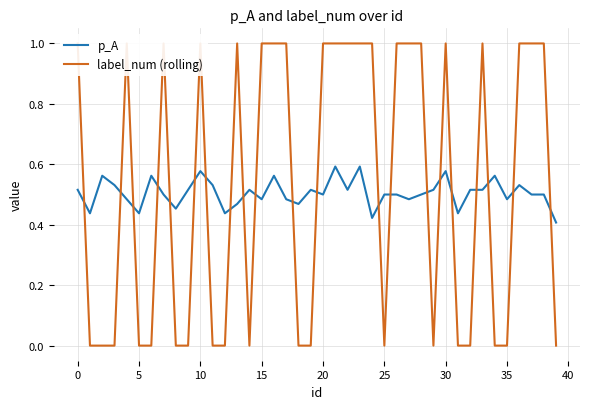

In label_num (rolling), how many points are higher than both neighbors (excluding endpoints)?

6